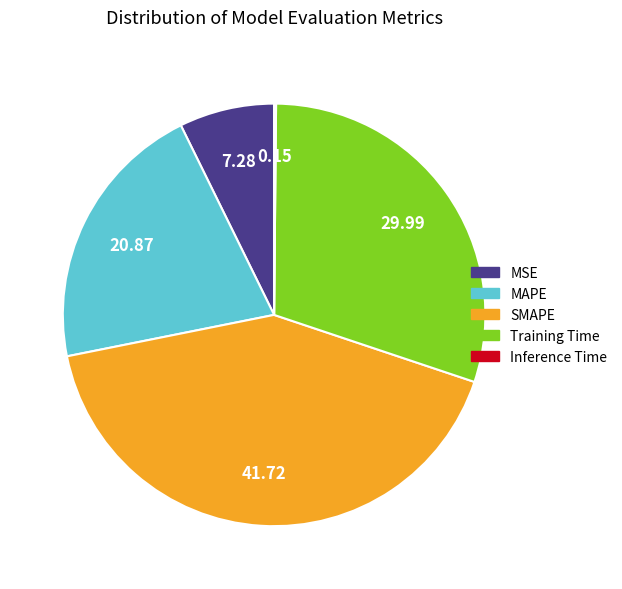

What is the ratio of the value at SMAPE to the value at MAPE?

2.0